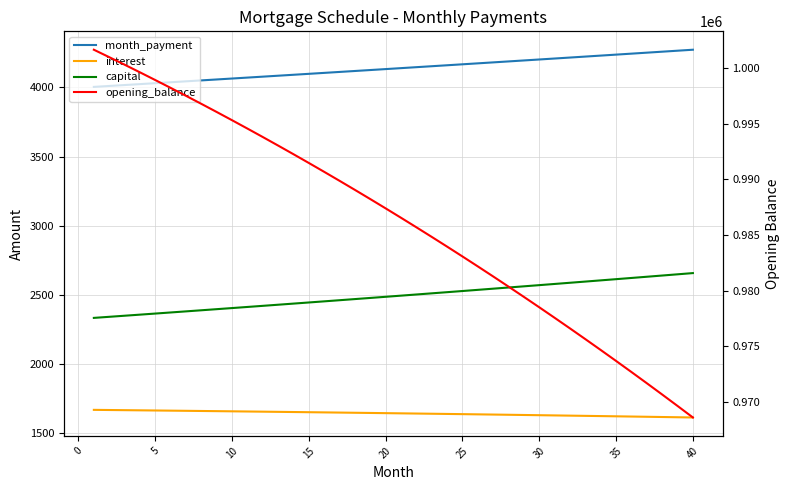

What is the difference between the maximum and minimum values in the interest series?

55.1